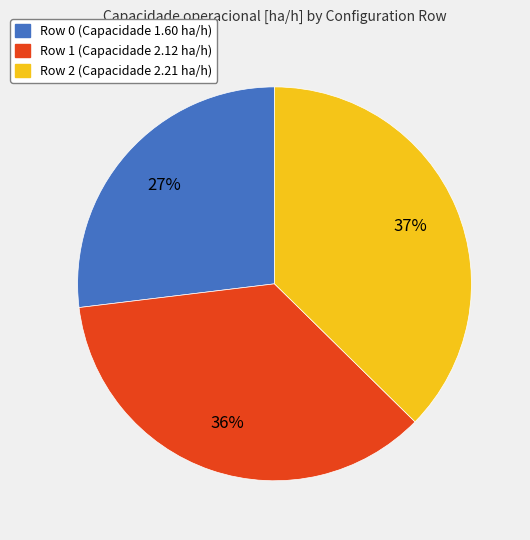

How many slices are in this pie chart?

3